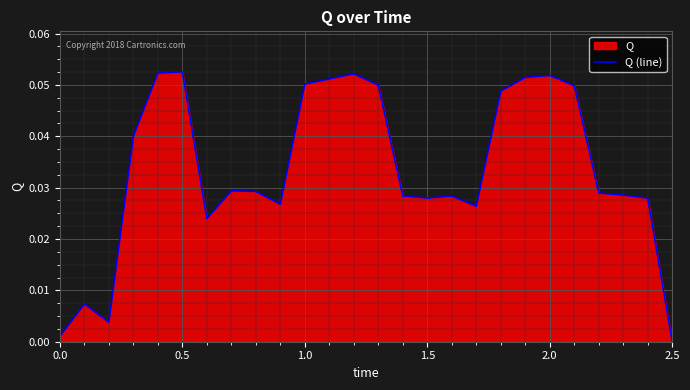

How many lines are shown in the chart?

1